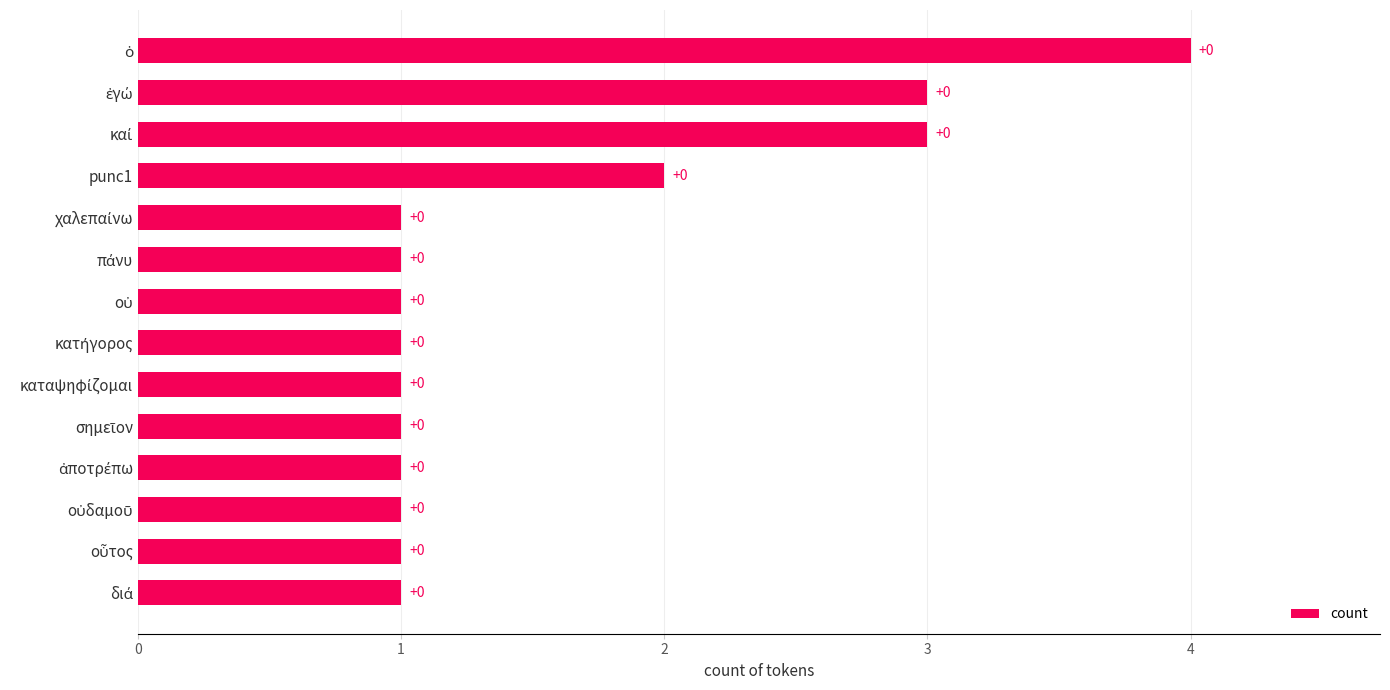

How many bars are there in total?

14